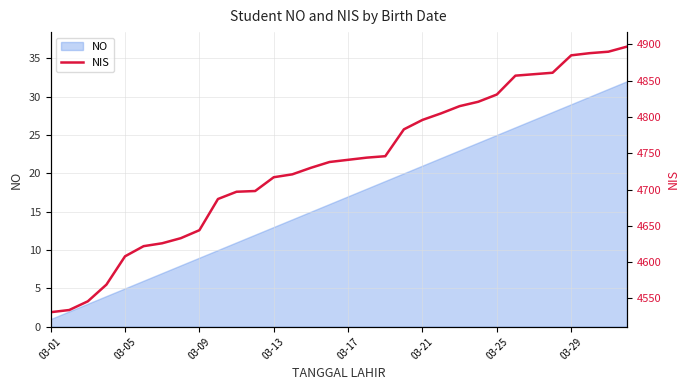

What is the highest value of the NO series?

32